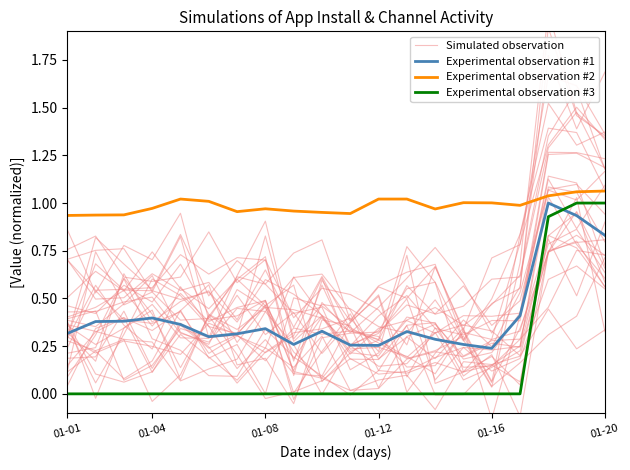

True or false: Experimental observation #2 and Experimental observation #3 cross at least once.

False